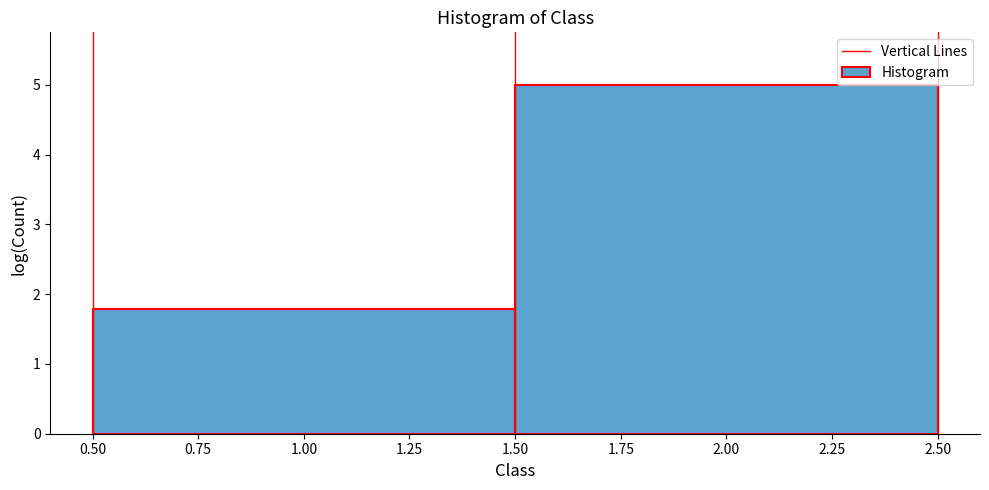

How tall is the bar that spans 1.50 to 2.50 on the x-axis? The values are not printed on the chart, so give them approximately, as read against the axis.

5.0